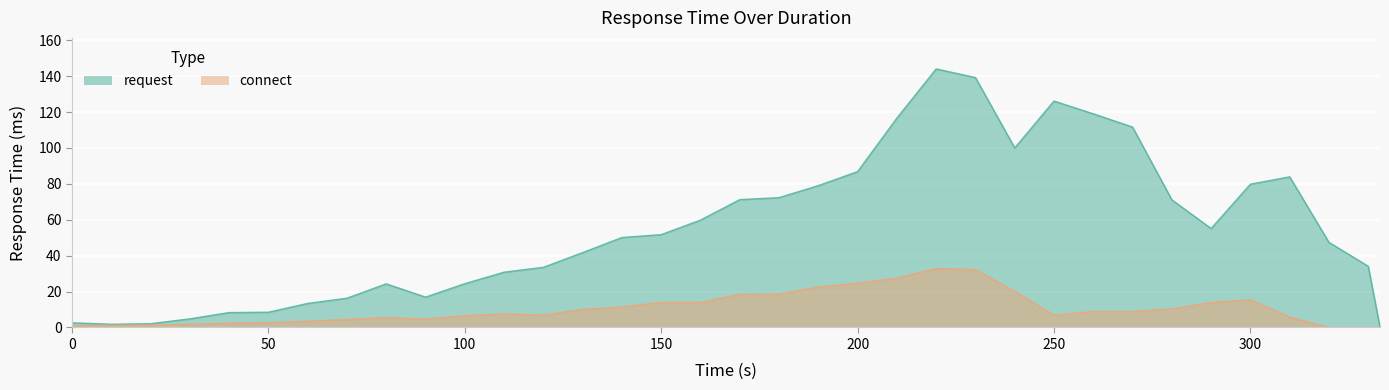

How many values in connect are above zero?

32